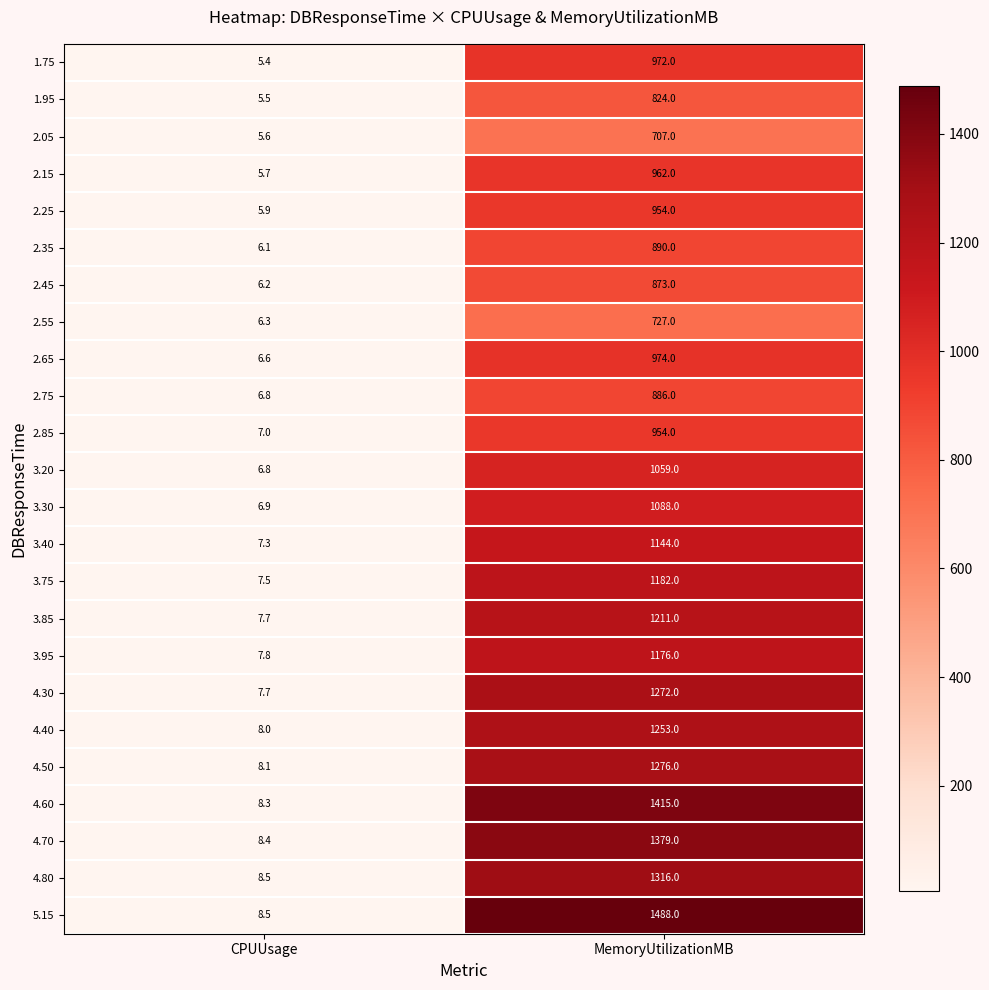

Rank the categories by 3.75 value from lowest to highest.

CPUUsage, MemoryUtilizationMB